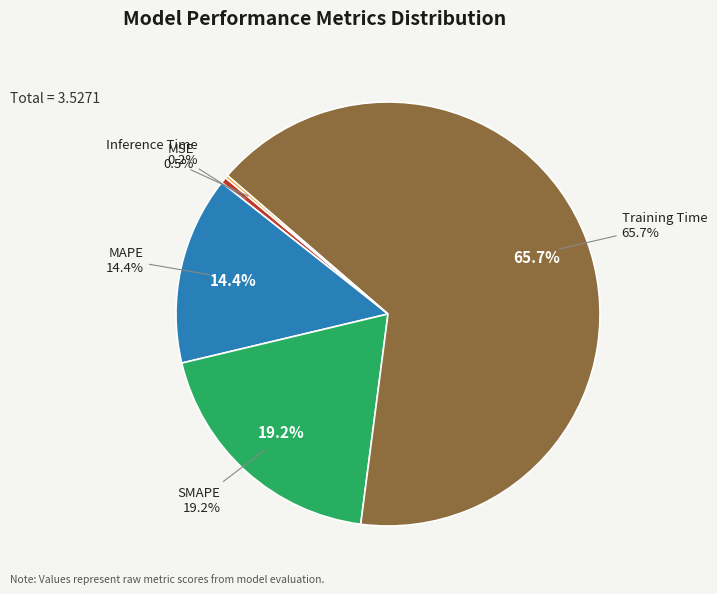

Is Training Time the majority of the pie?

Yes